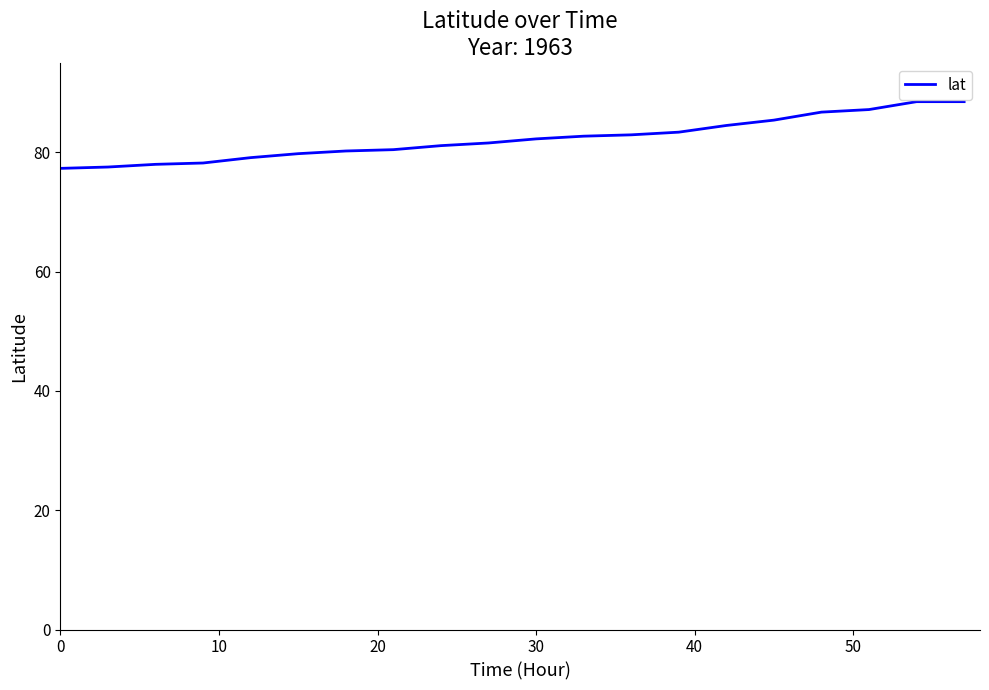

What is the difference between the maximum and minimum values?

11.2